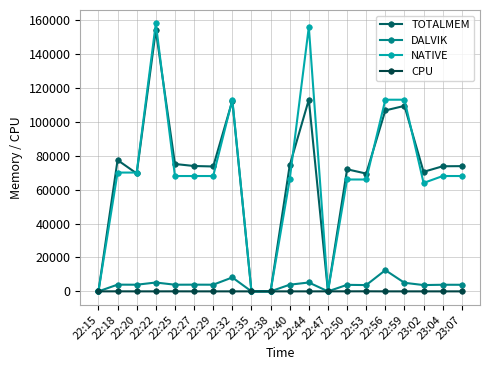

How many series are shown in this chart?

4